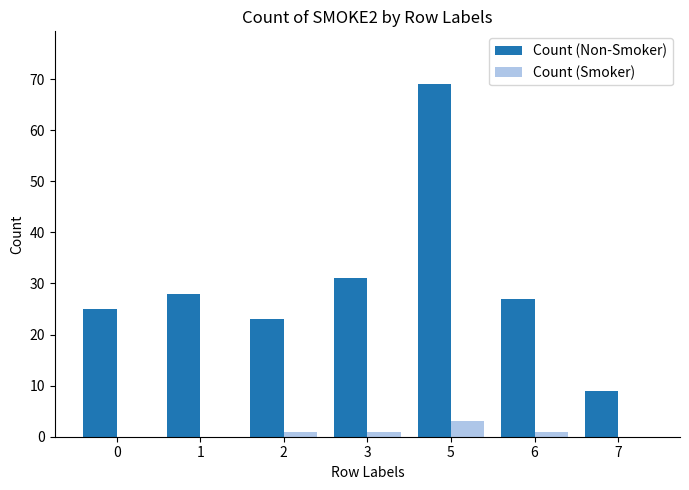

Is it true that Count (Non-Smoker) equals 23 at 2?

True